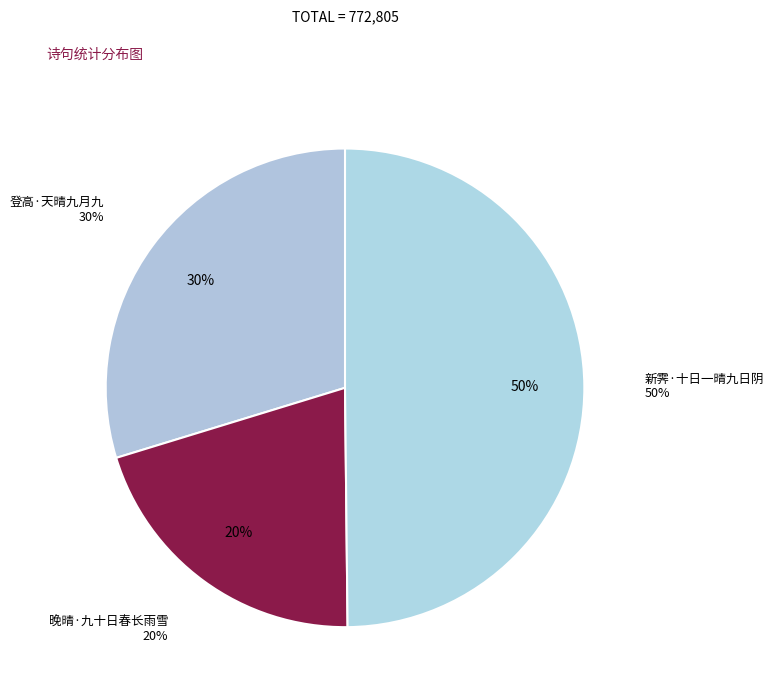

Does 晚晴·九十日春长雨雪 represent more than half of the total?

No